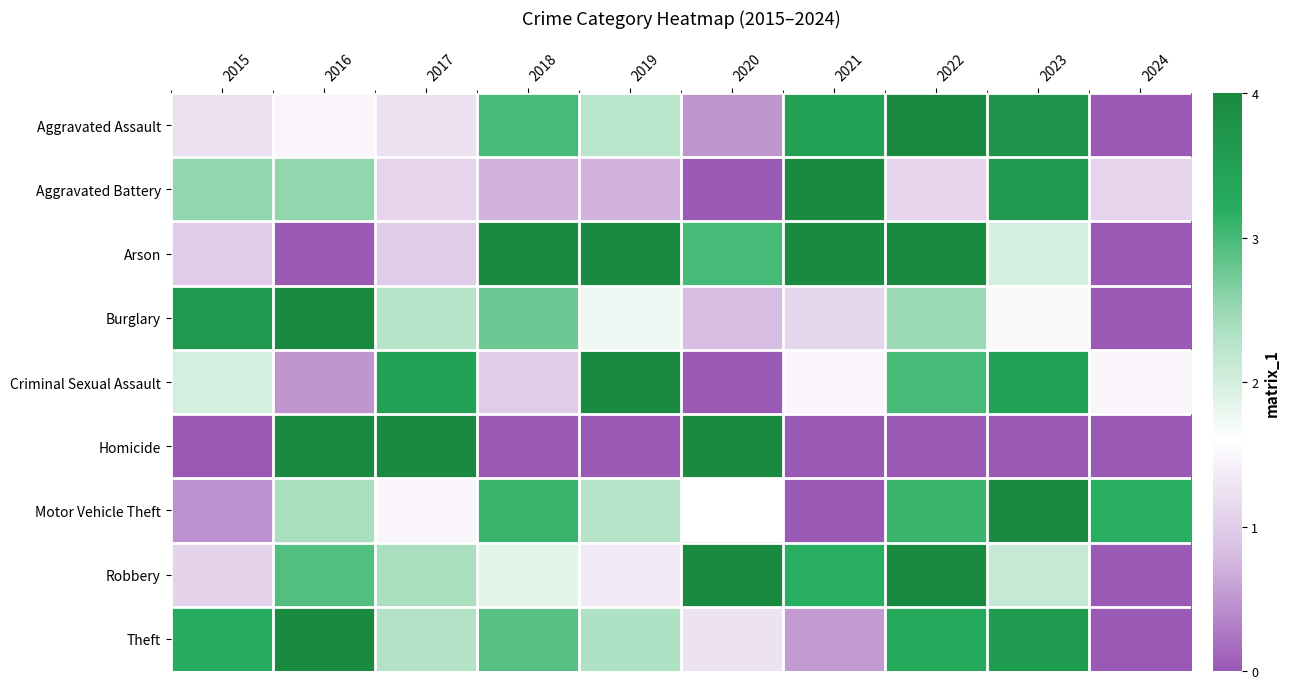

Count the number of categories in the chart.

10